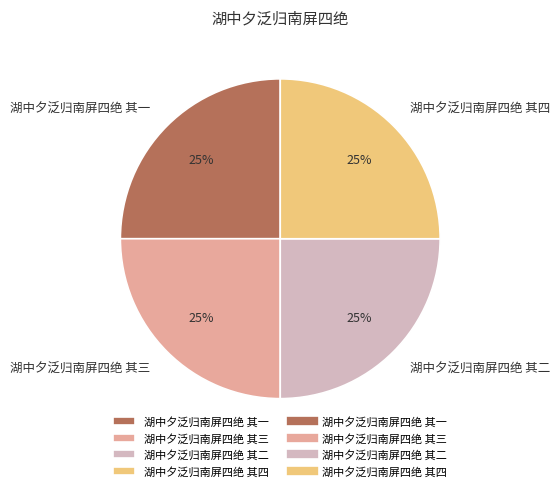

Is it true that 湖中夕泛归南屏四绝 其三 is 33% of the pie?

False